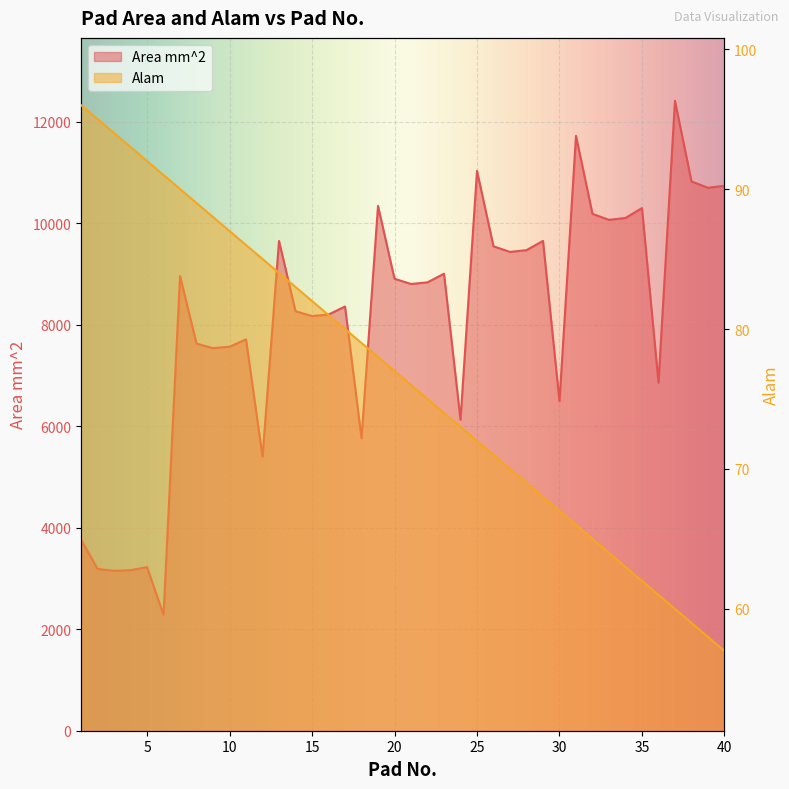

True or false: Area mm^2 and Alam intersect in this chart.

False